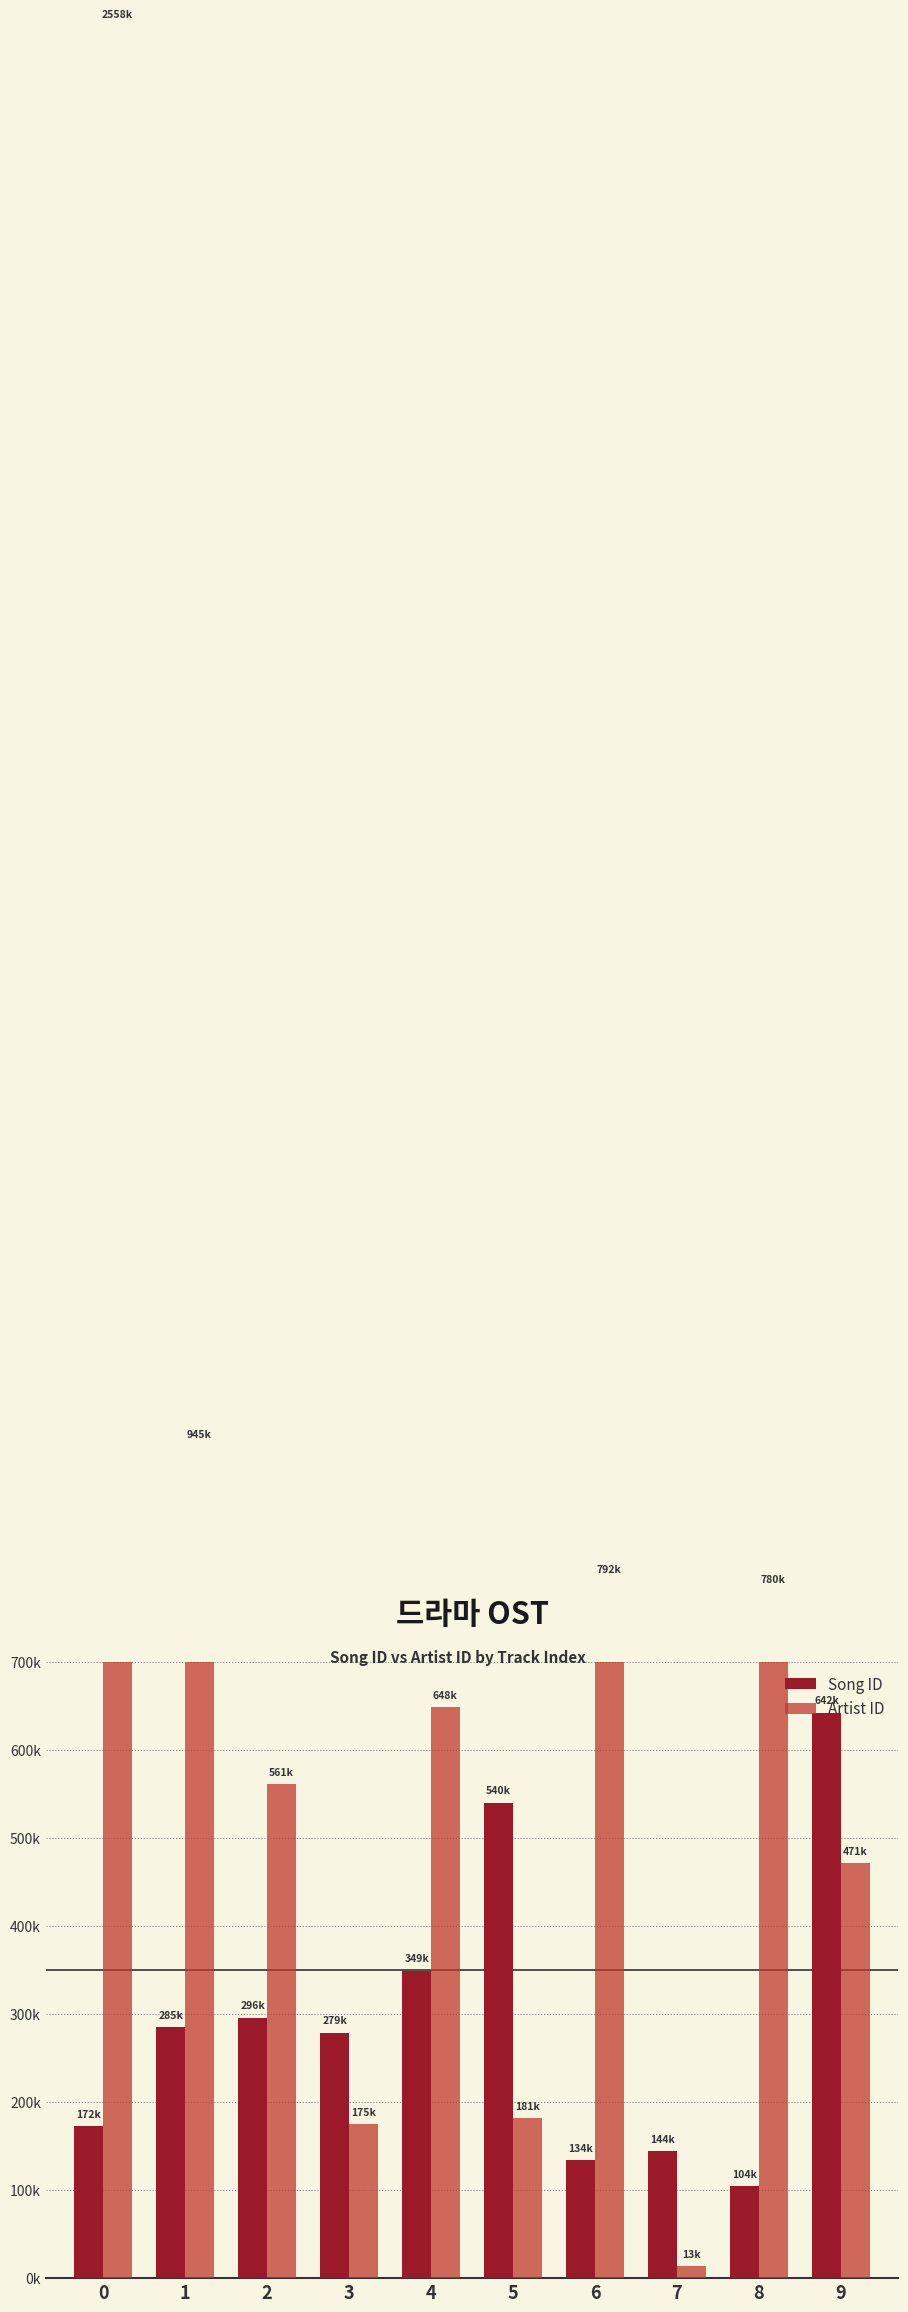

Are the bars grouped side by side (vs. stacked)?

Yes